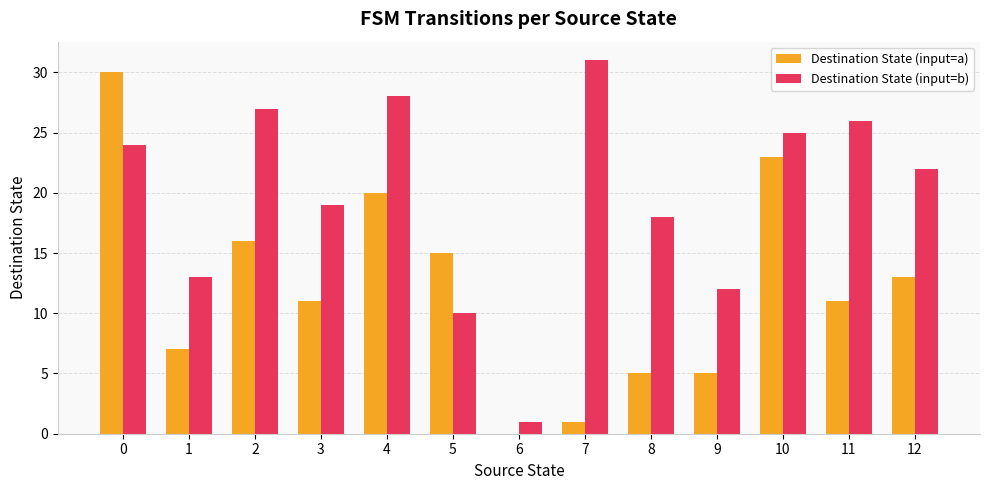

Between 0 and 4, which series saw the biggest shift?

Destination State (input=a)